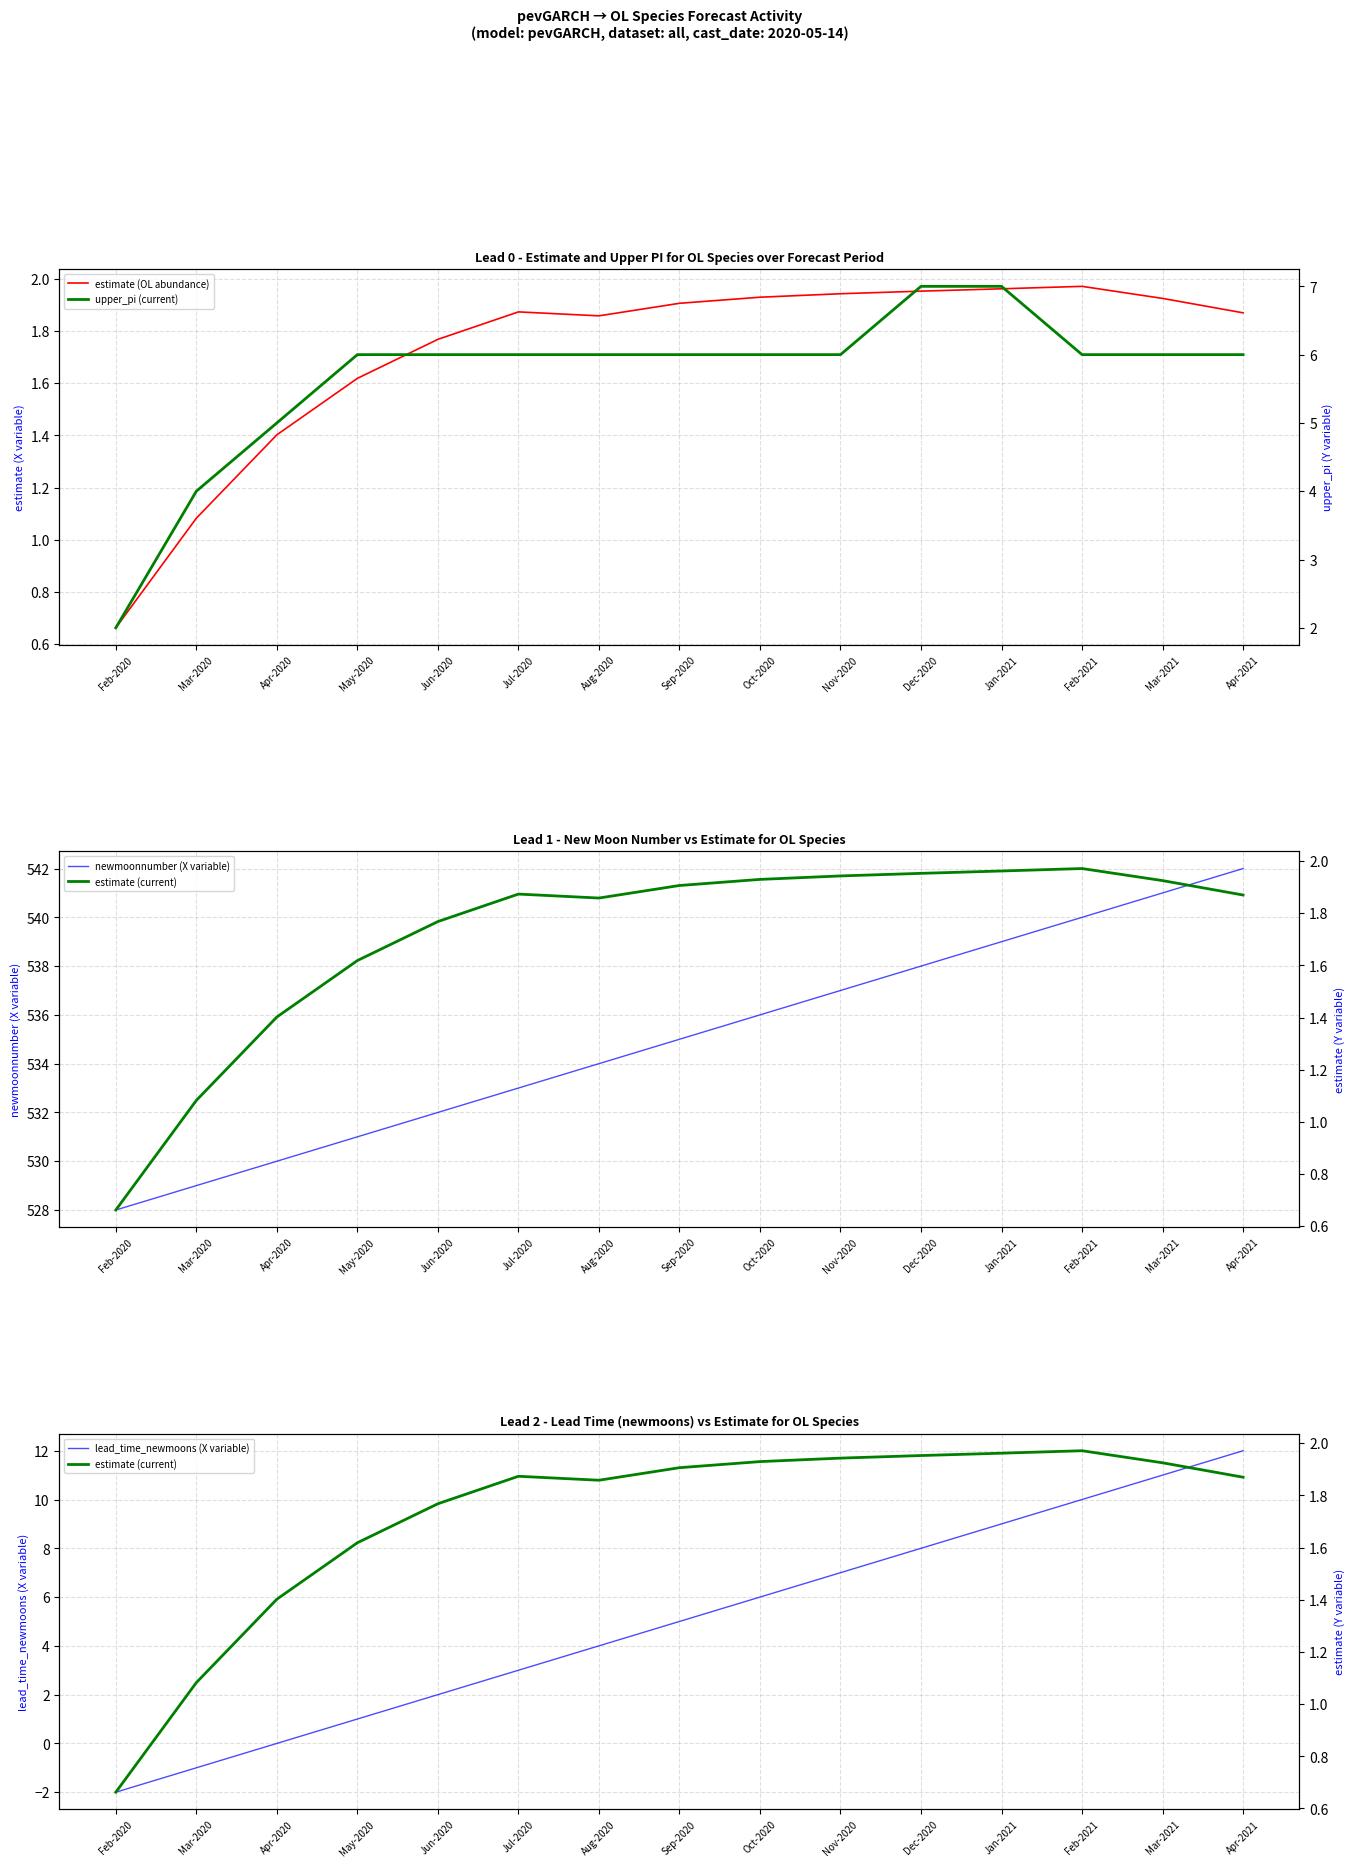

What is the label of the 10th point from the left?

Nov-2020